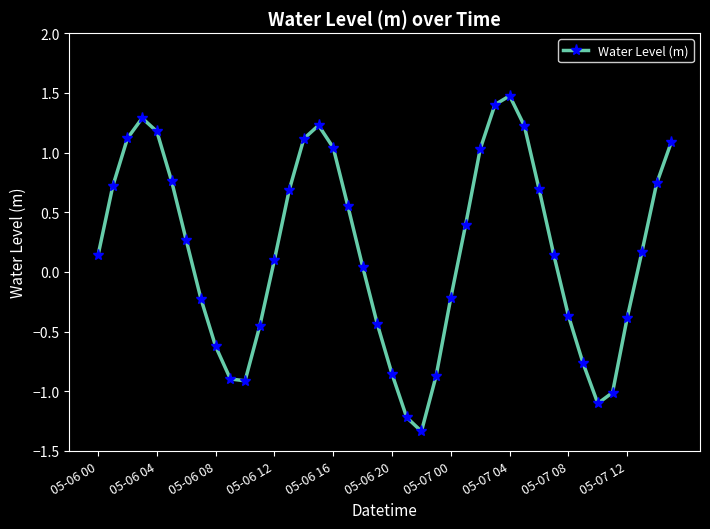

True or false: there are more than 2 points higher than both neighbors.

True